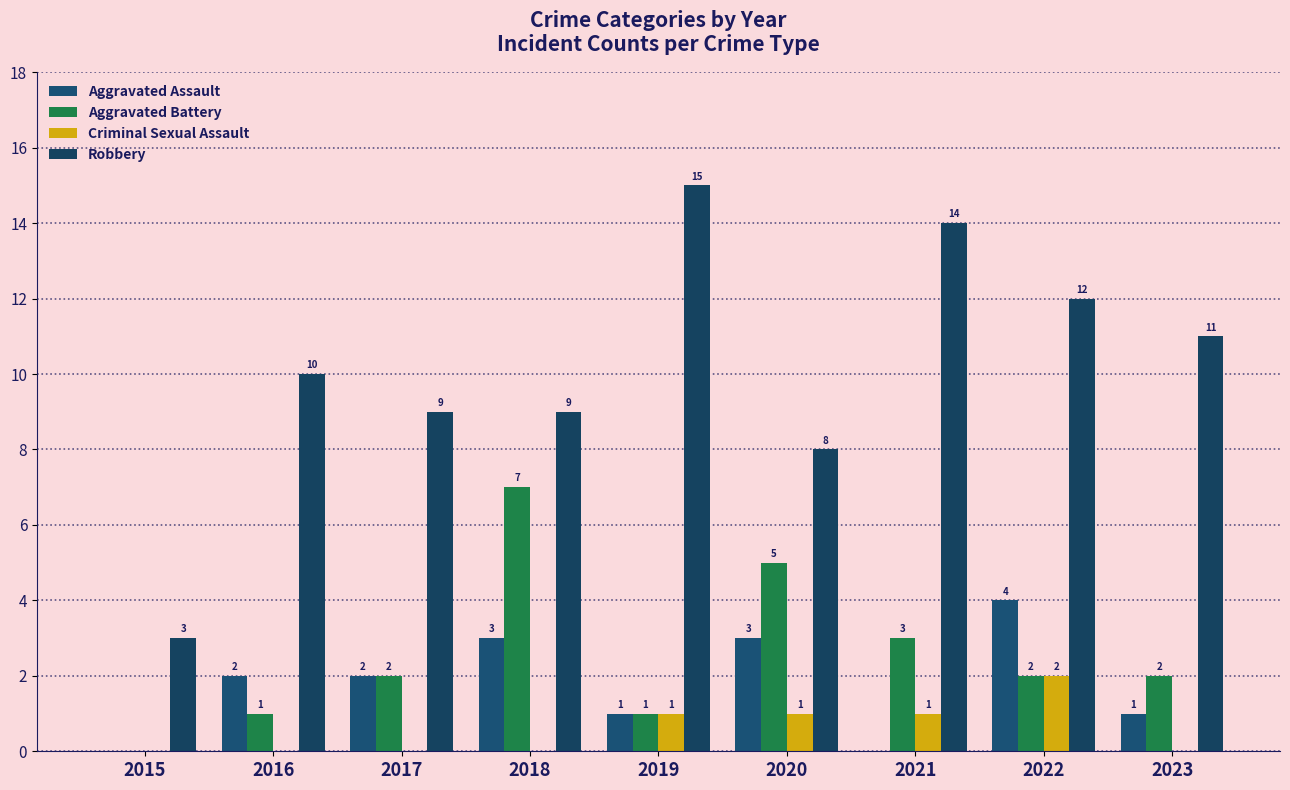

What are all the series names shown in the legend?

Aggravated Assault, Aggravated Battery, Criminal Sexual Assault, Robbery